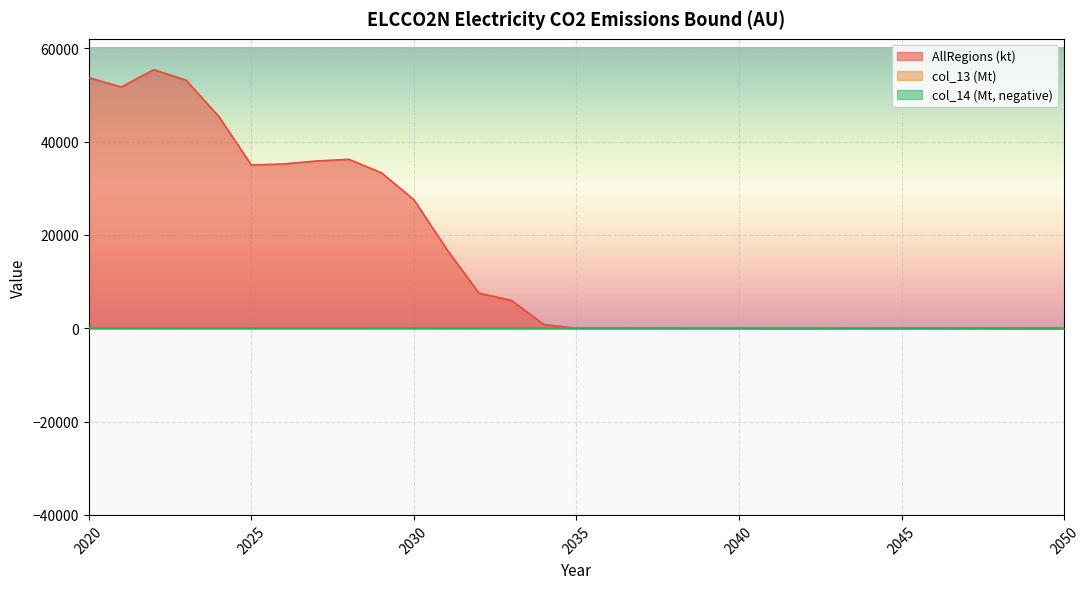

Rank the series at 2039 from lowest to highest value.

col_14 (Mt, negative), AllRegions (kt), col_13 (Mt)